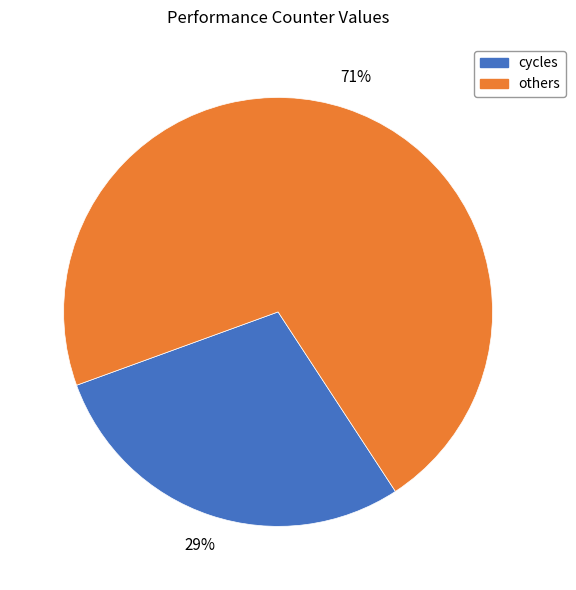

To the nearest percent, what is the average slice percentage?

50%